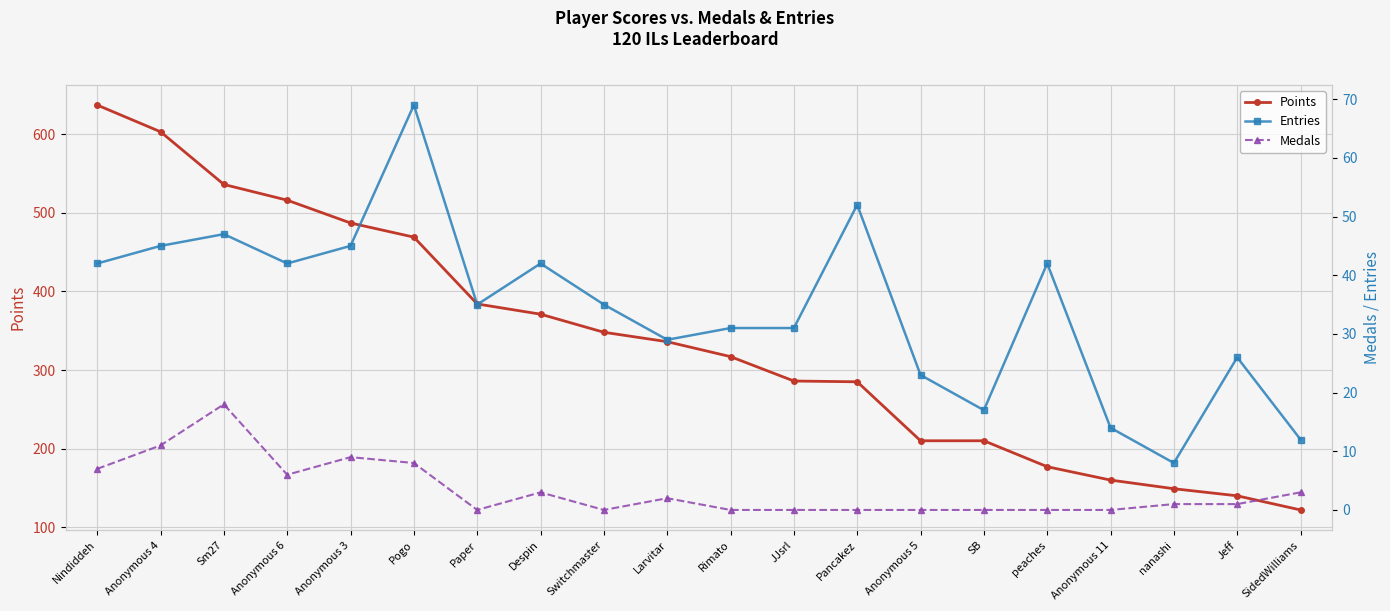

True or false: Medals and Points cross at least once.

False